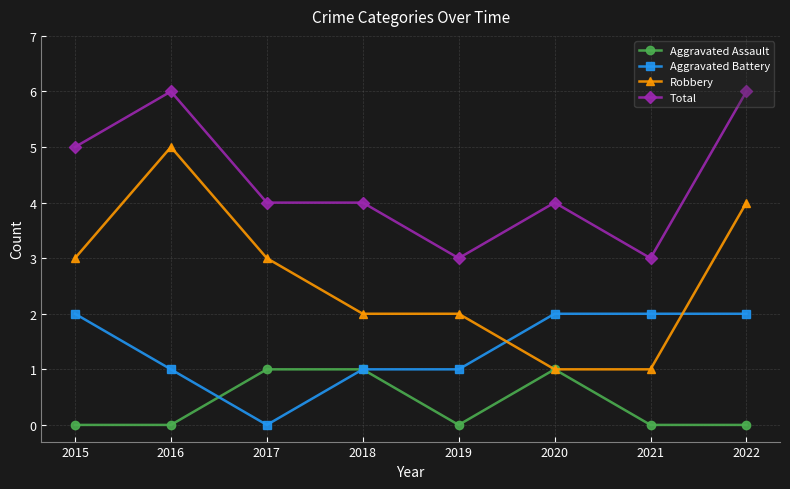

Rank the series at 2016 from highest to lowest value.

Total, Robbery, Aggravated Battery, Aggravated Assault